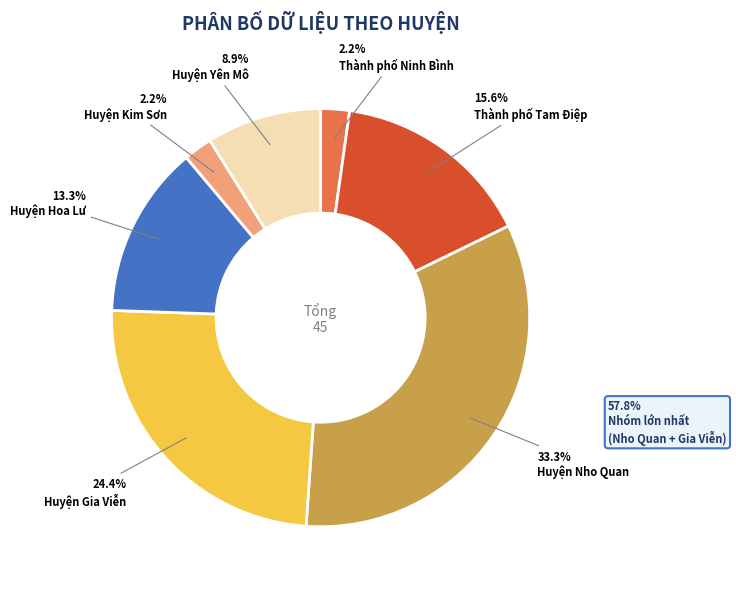

What percentage is the Huyện Yên Mô slice, to the nearest percent?

9%